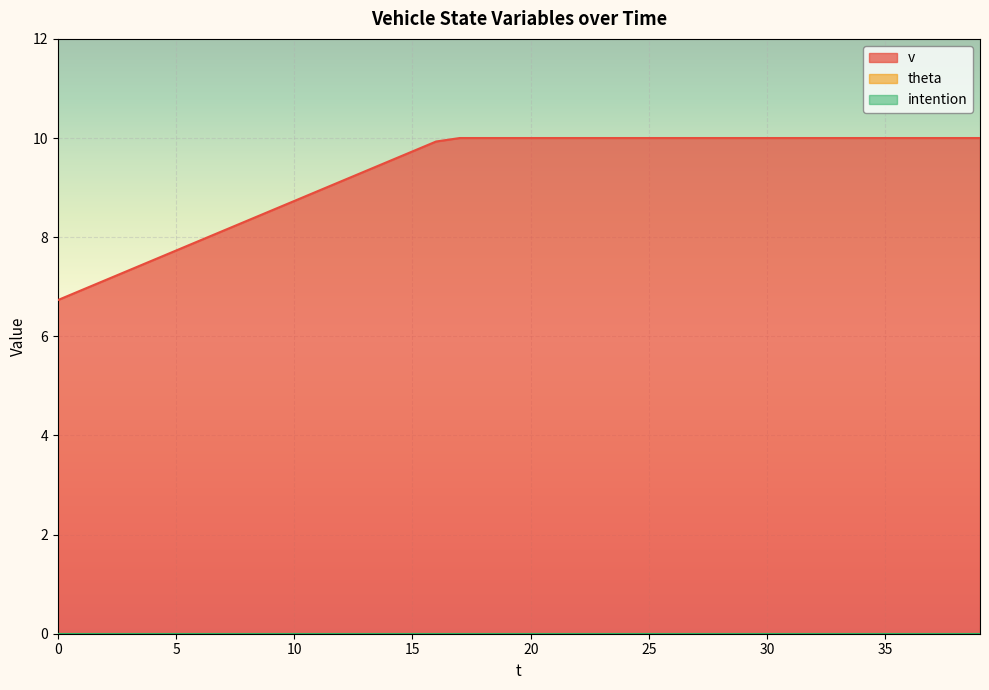

True or false: theta has more than 1 points higher than both neighbors.

False